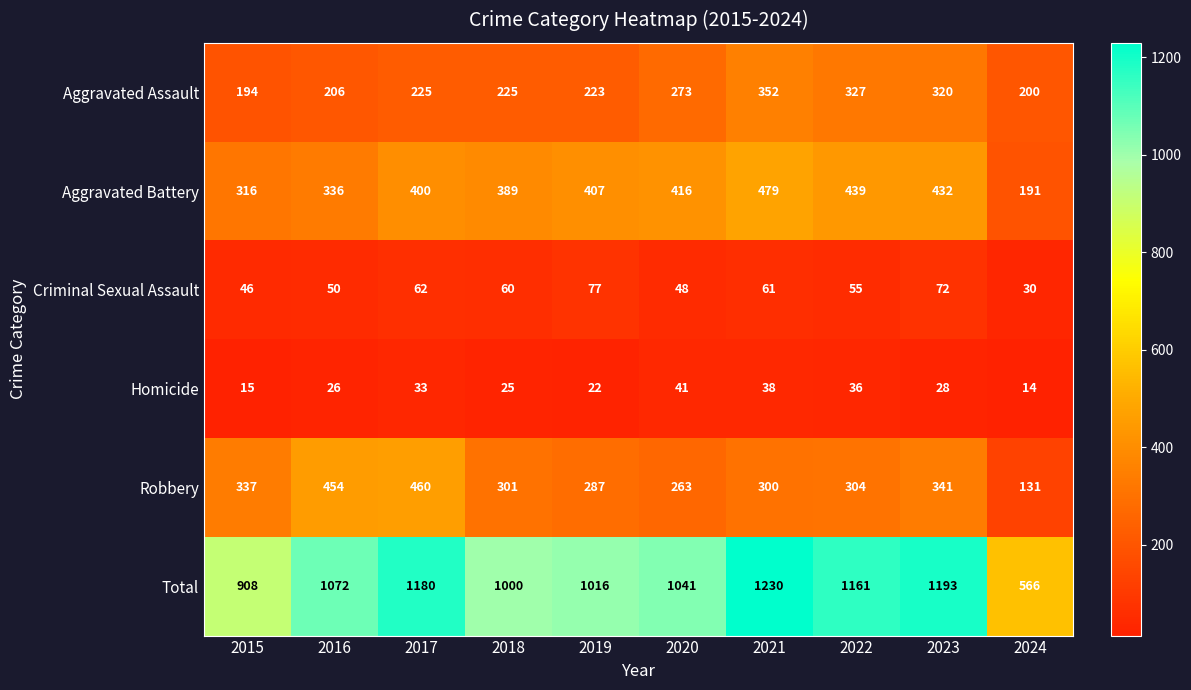

What value does the Criminal Sexual Assault series have at 2019, to the nearest 5?

75